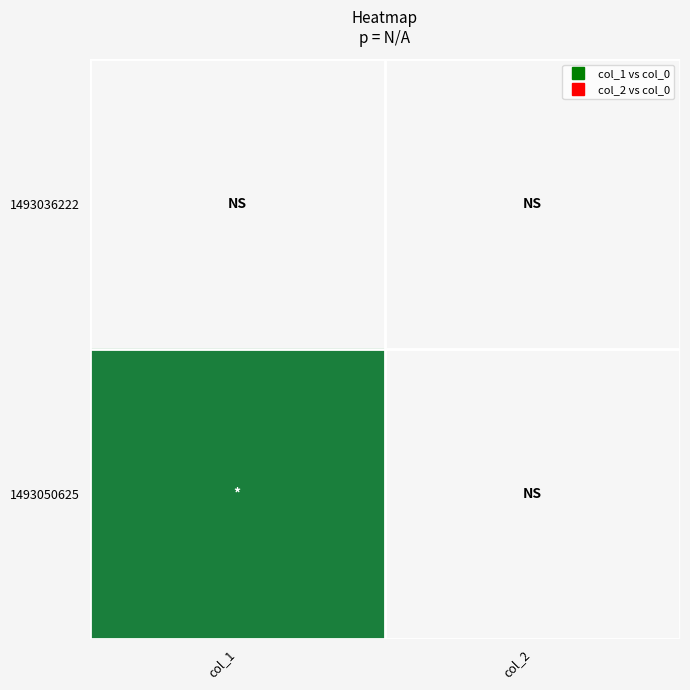

At how many categories does at least one series exceed 0?

1